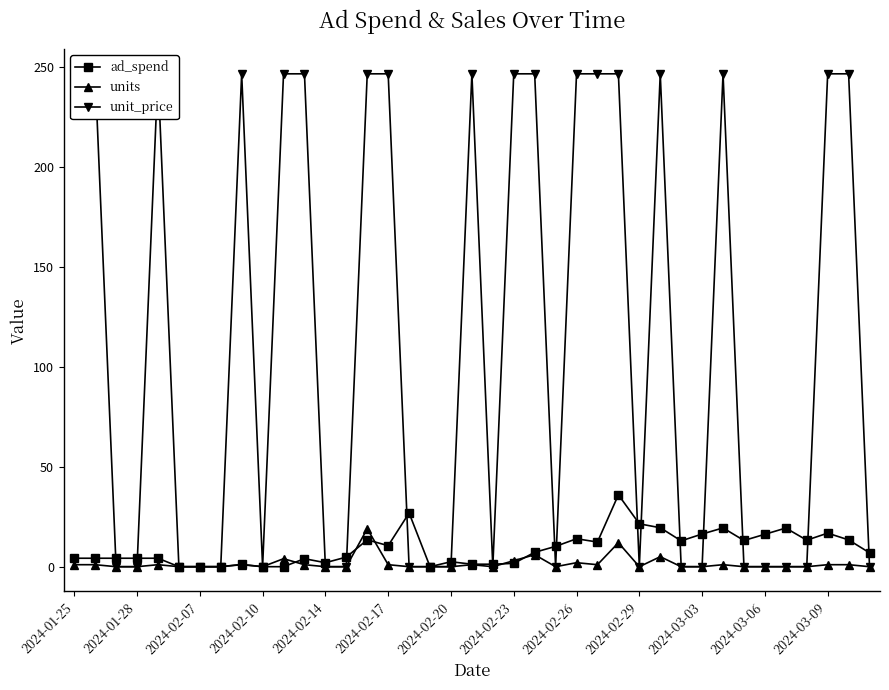

What is the value of the units point at the 16th from the left?

1.0